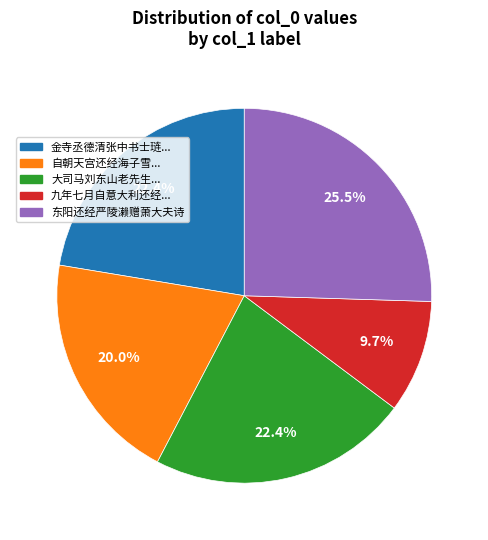

Does any single category account for the majority?

No